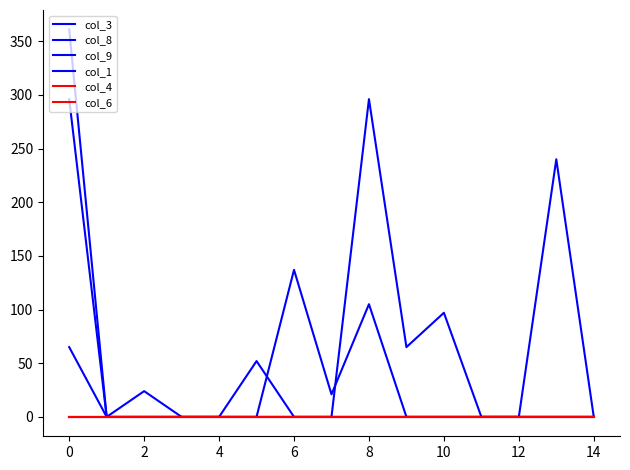

True or false: col_9 and col_4 intersect in this chart.

False